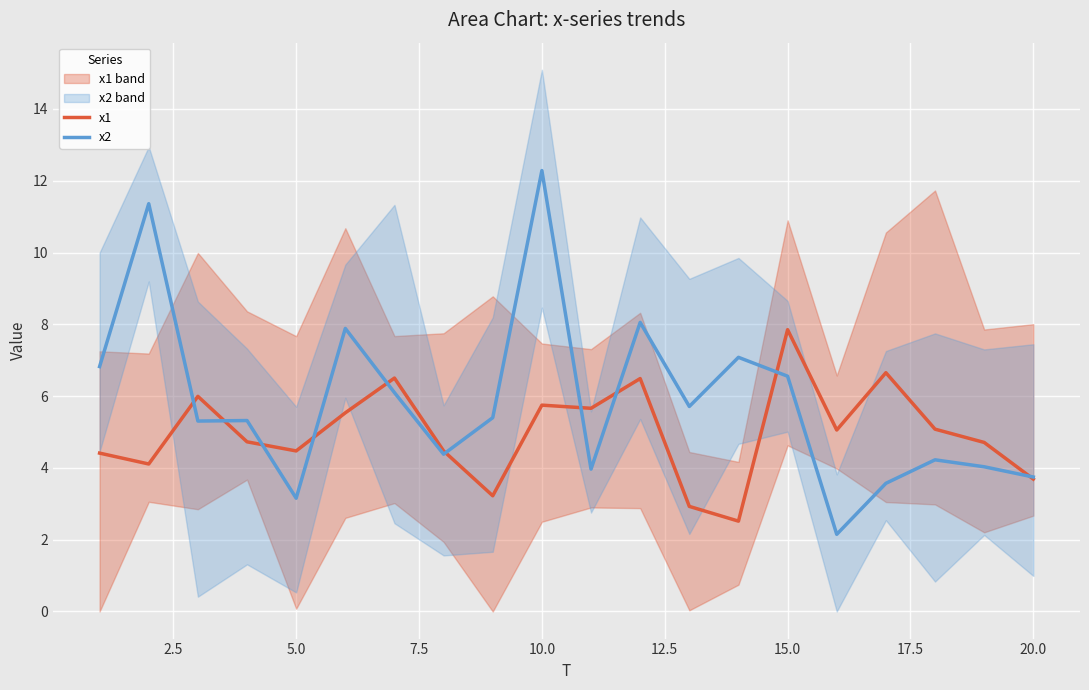

In x1, how many points are lower than both neighbors (excluding endpoints)?

6